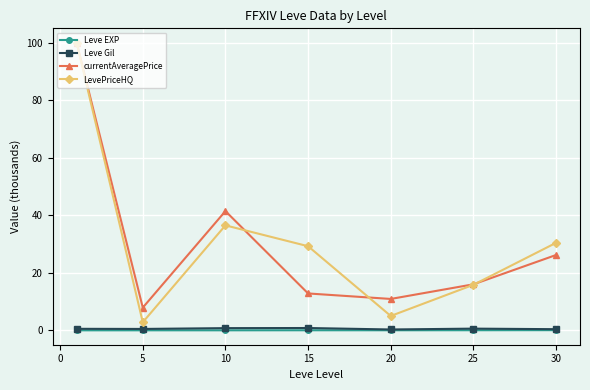

What is the maximum value shown in the chart?

100.0